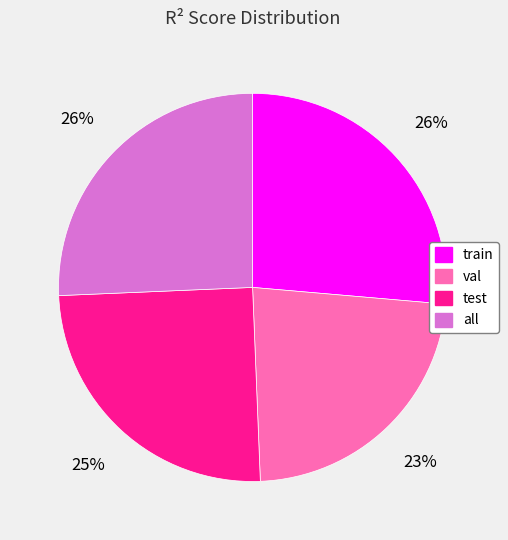

Which category has the smallest portion of the pie?

val